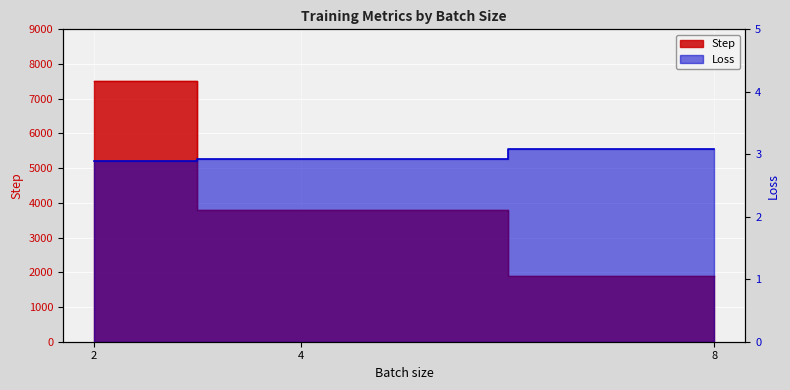

What is the value of the Loss point at the 3rd from the left?

3.1